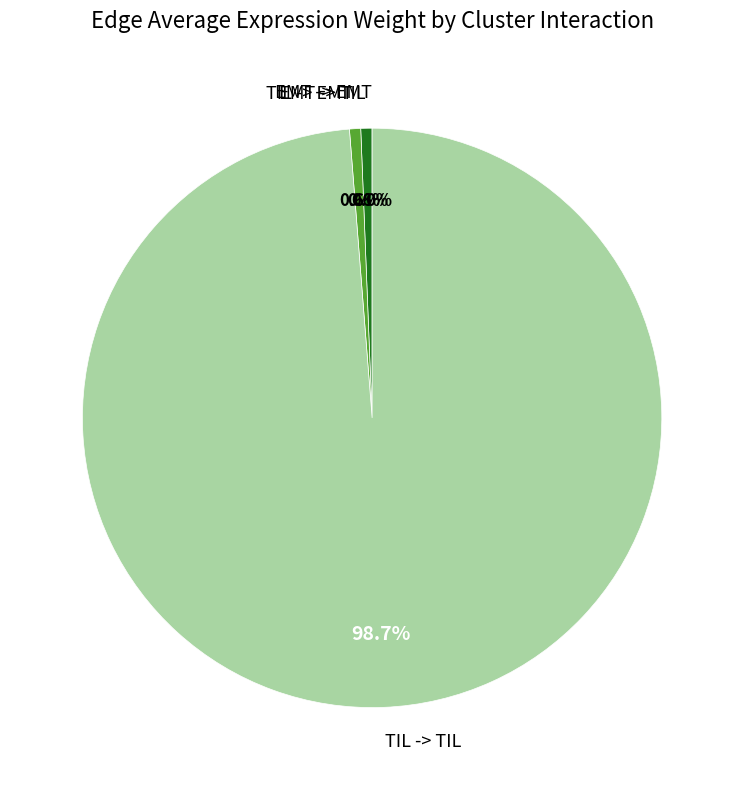

Does TIL -> TIL represent more than half of the total?

Yes